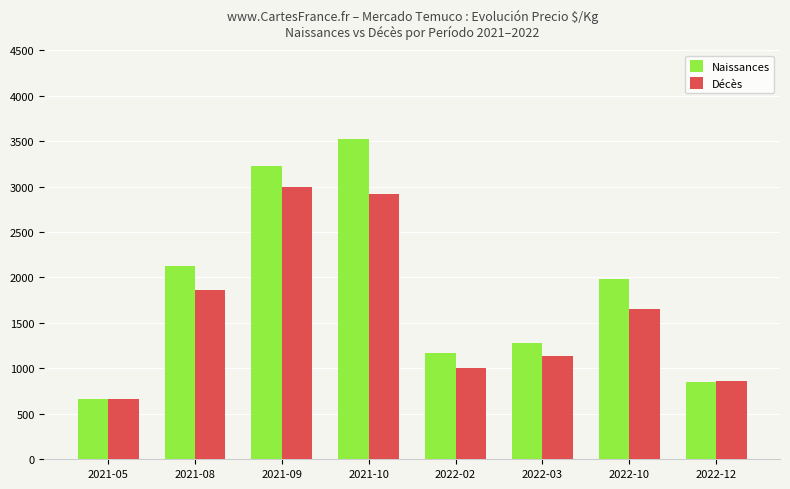

Is the value of Naissances at 2021-10 greater than the value of Décès at 2022-12?

Yes